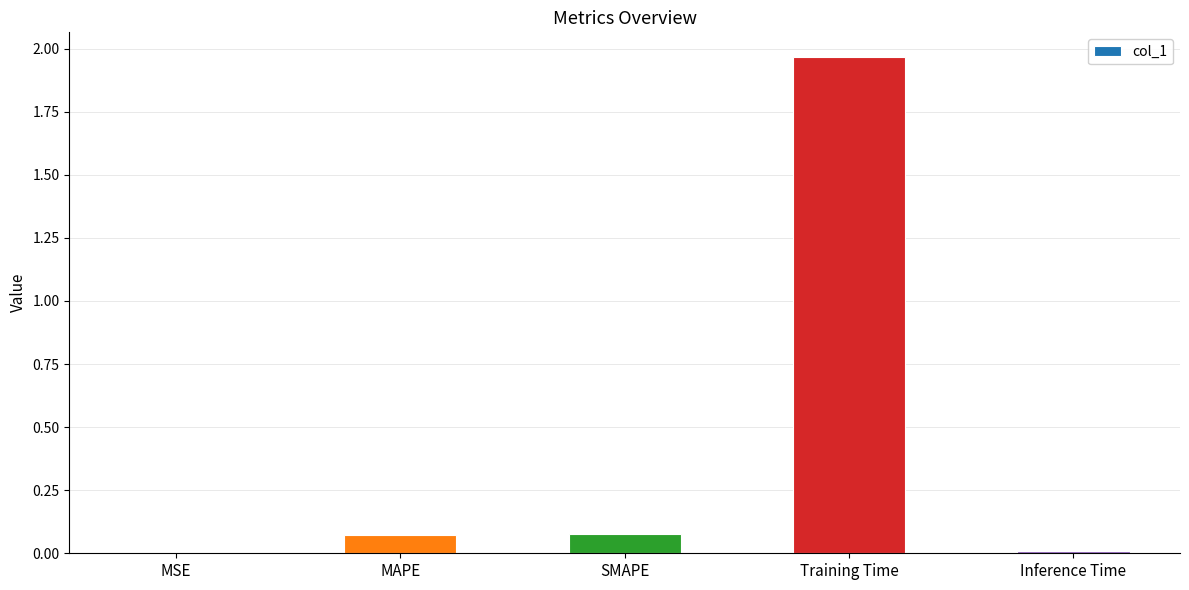

What is the change in value from Training Time to Inference Time?

-2.0